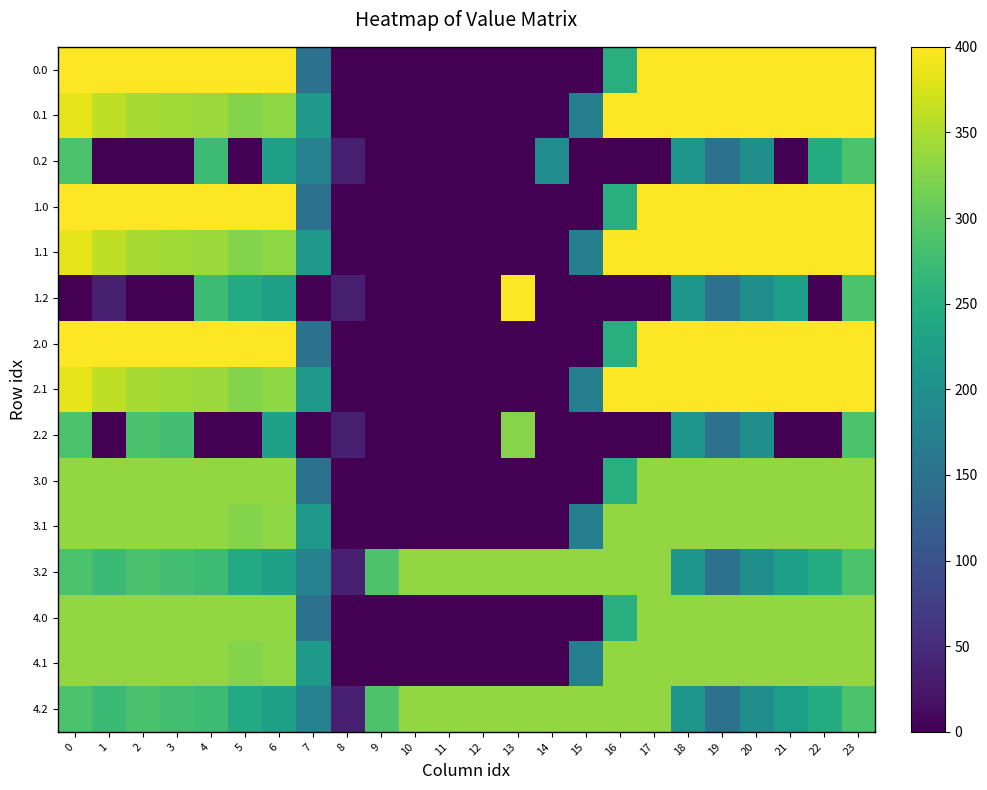

Reading right to left, list all the values displayed in this chart.

0.0: 23=400.0	22=400.0	21=400.0	20=400.0	19=400.0	18=400.0	17=400.0	16=250.9	15=0.0	14=0.0	13=0.0	12=0.0	11=0.0	10=0.0	9=0.0	8=0.0	7=150.1	6=400.0	5=400.0	4=400.0	3=400.0	2=400.0	1=400.0	0=400.0
0.1: 23=399.4	22=400.0	21=400.0	20=400.0	19=400.0	18=400.0	17=400.0	16=400.0	15=173.1	14=0.0	13=0.0	12=0.0	11=0.0	10=0.0	9=0.0	8=0.0	7=217.1	6=332.2	5=325.7	4=339.6	3=342.7	2=347.9	1=361.1	0=384.6
0.2: 23=287.5	22=247.4	21=0.0	20=199.2	19=151.0	18=210.0	17=0.0	16=0.0	15=0.0	14=195.2	13=0.0	12=0.0	11=0.0	10=0.0	9=0.0	8=35.3	7=176.6	6=228.8	5=0.0	4=274.4	3=0.0	2=0.0	1=0.0	0=287.1
1.0: 23=400.0	22=400.0	21=400.0	20=400.0	19=400.0	18=400.0	17=400.0	16=250.9	15=0.0	14=0.0	13=0.0	12=0.0	11=0.0	10=0.0	9=0.0	8=0.0	7=150.1	6=400.0	5=400.0	4=400.0	3=400.0	2=400.0	1=400.0	0=400.0
1.1: 23=399.4	22=400.0	21=400.0	20=400.0	19=400.0	18=400.0	17=400.0	16=400.0	15=173.1	14=0.0	13=0.0	12=0.0	11=0.0	10=0.0	9=0.0	8=0.0	7=217.1	6=332.2	5=325.7	4=339.6	3=342.7	2=347.9	1=361.1	0=384.6
1.2: 23=287.5	22=0.0	21=226.4	20=199.2	19=151.0	18=210.0	17=0.0	16=0.0	15=0.0	14=0.0	13=400.0	12=0.0	11=0.0	10=0.0	9=0.0	8=35.3	7=0.0	6=228.8	5=245.0	4=274.4	3=0.0	2=0.0	1=35.0	0=0.0
2.0: 23=400.0	22=400.0	21=400.0	20=400.0	19=400.0	18=400.0	17=400.0	16=250.9	15=0.0	14=0.0	13=0.0	12=0.0	11=0.0	10=0.0	9=0.0	8=0.0	7=150.1	6=400.0	5=400.0	4=400.0	3=400.0	2=400.0	1=400.0	0=400.0
2.1: 23=399.4	22=400.0	21=400.0	20=400.0	19=400.0	18=400.0	17=400.0	16=400.0	15=173.1	14=0.0	13=0.0	12=0.0	11=0.0	10=0.0	9=0.0	8=0.0	7=217.1	6=332.2	5=325.7	4=339.6	3=342.7	2=347.9	1=361.1	0=384.6
2.2: 23=287.5	22=0.0	21=0.0	20=199.2	19=151.0	18=210.0	17=0.0	16=0.0	15=0.0	14=0.0	13=327.1	12=0.0	11=0.0	10=0.0	9=0.0	8=35.3	7=0.0	6=228.8	5=0.0	4=0.0	3=281.0	2=285.5	1=0.0	0=287.1
3.0: 23=335.0	22=335.0	21=335.0	20=335.0	19=335.0	18=335.0	17=335.0	16=250.9	15=0.0	14=0.0	13=0.0	12=0.0	11=0.0	10=0.0	9=0.0	8=0.0	7=150.1	6=335.0	5=335.0	4=335.0	3=335.0	2=335.0	1=335.0	0=335.0
3.1: 23=335.0	22=335.0	21=335.0	20=335.0	19=335.0	18=335.0	17=335.0	16=335.0	15=173.1	14=0.0	13=0.0	12=0.0	11=0.0	10=0.0	9=0.0	8=0.0	7=217.1	6=332.2	5=325.7	4=335.0	3=335.0	2=335.0	1=335.0	0=335.0
3.2: 23=287.5	22=247.4	21=226.4	20=199.2	19=151.0	18=210.0	17=335.0	16=335.0	15=335.0	14=335.0	13=335.0	12=335.0	11=335.0	10=335.0	9=288.5	8=35.3	7=176.6	6=228.8	5=245.0	4=274.4	3=281.0	2=285.5	1=272.7	0=287.1
4.0: 23=335.0	22=335.0	21=335.0	20=335.0	19=335.0	18=335.0	17=335.0	16=250.9	15=0.0	14=0.0	13=0.0	12=0.0	11=0.0	10=0.0	9=0.0	8=0.0	7=150.1	6=335.0	5=335.0	4=335.0	3=335.0	2=335.0	1=335.0	0=335.0
4.1: 23=335.0	22=335.0	21=335.0	20=335.0	19=335.0	18=335.0	17=335.0	16=335.0	15=173.1	14=0.0	13=0.0	12=0.0	11=0.0	10=0.0	9=0.0	8=0.0	7=217.1	6=332.2	5=325.7	4=335.0	3=335.0	2=335.0	1=335.0	0=335.0
4.2: 23=287.5	22=247.4	21=226.4	20=199.2	19=151.0	18=210.0	17=335.0	16=335.0	15=335.0	14=335.0	13=335.0	12=335.0	11=335.0	10=335.0	9=288.5	8=35.3	7=176.6	6=228.8	5=245.0	4=274.4	3=281.0	2=285.5	1=272.7	0=287.1